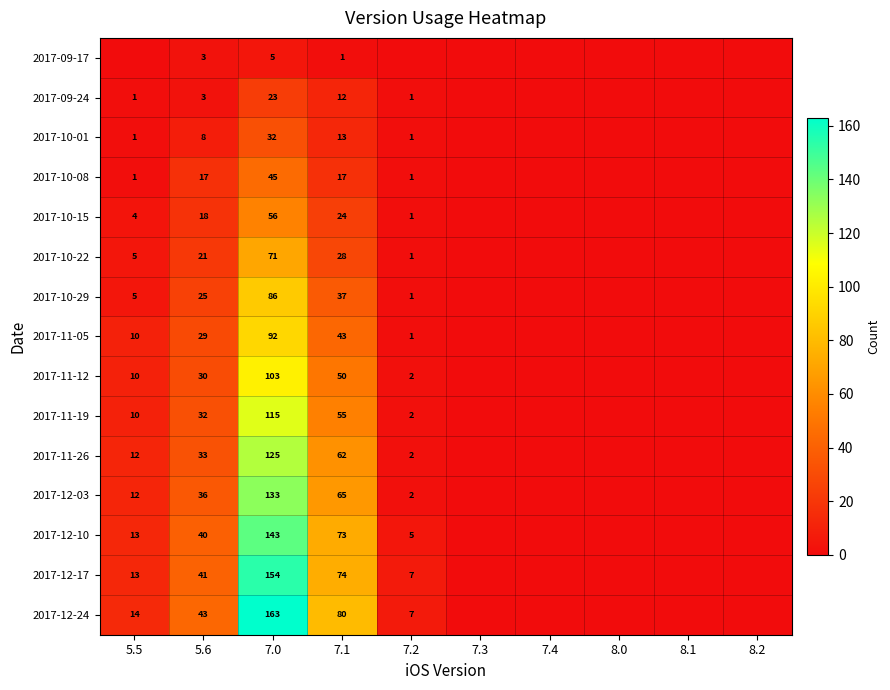

What is the difference between the highest and lowest values at 5.6?

40